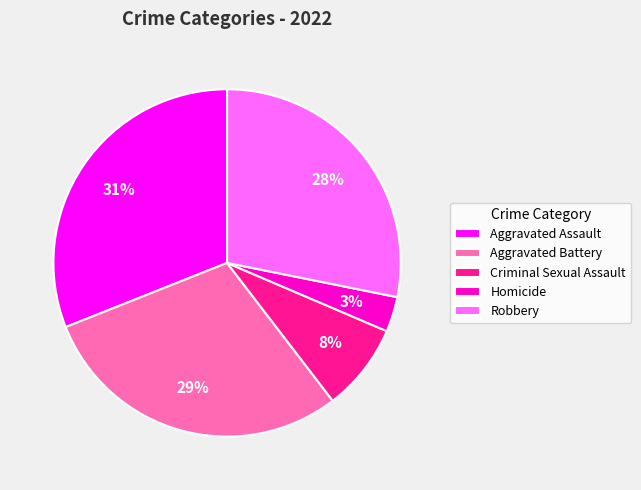

True or false: Homicide accounts for 14% of the total.

False